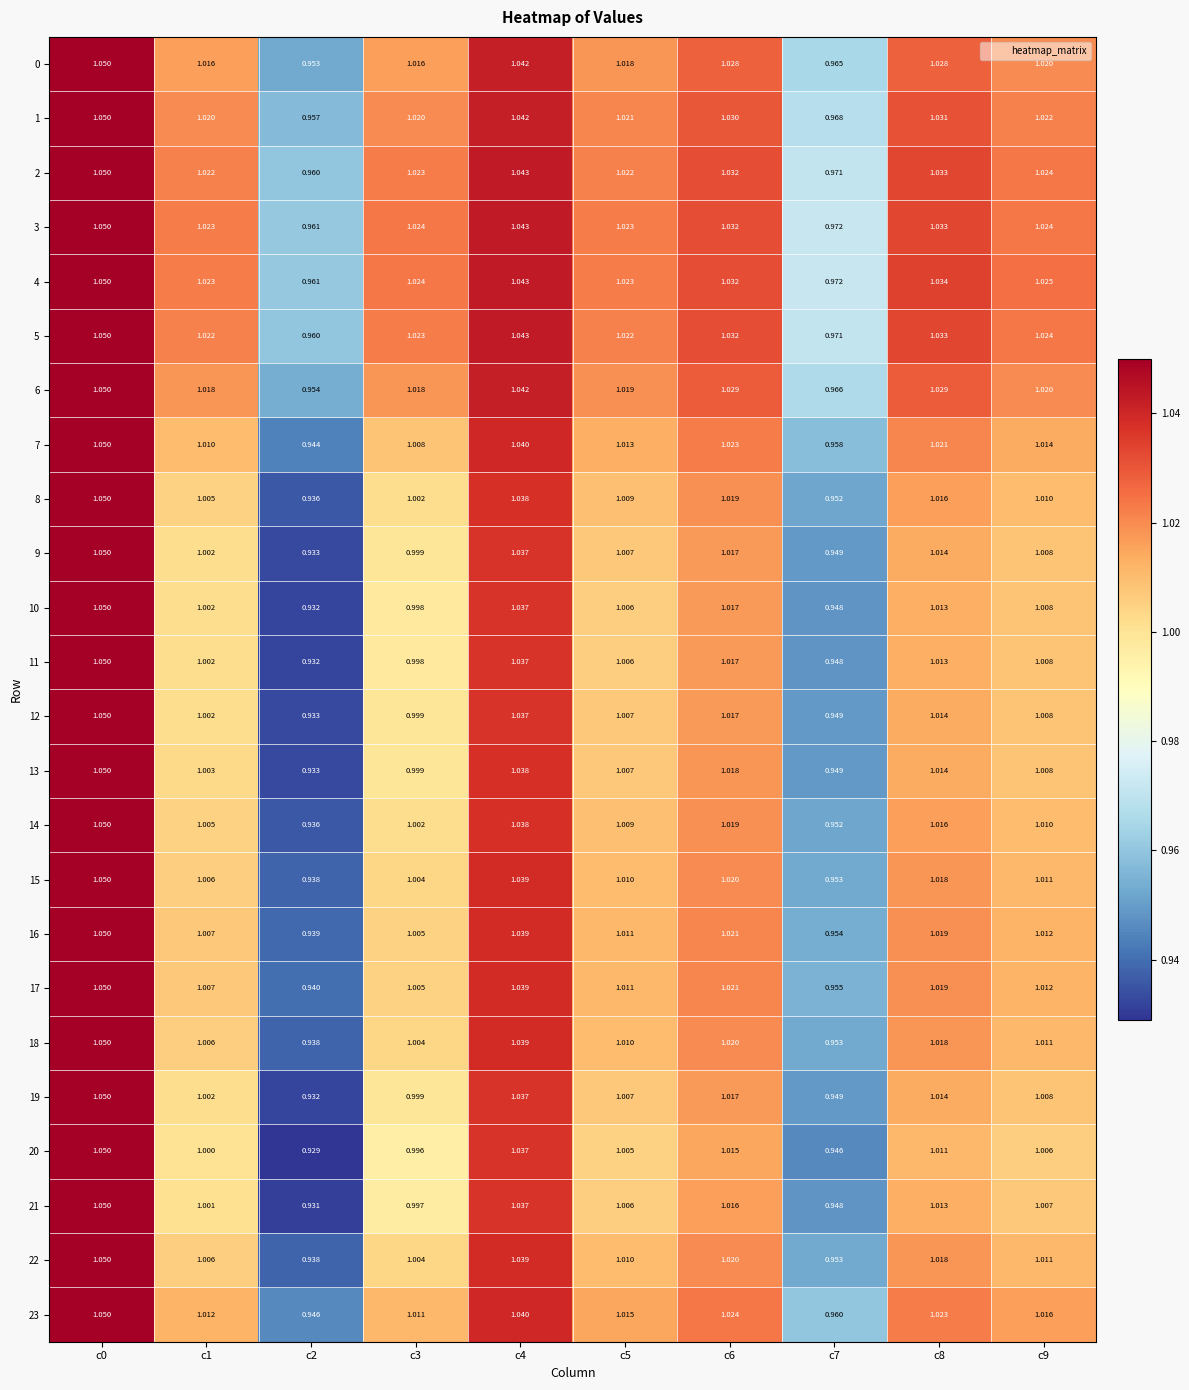

Is the value of 4 at c4 greater than the value of 5 at c7?

Yes